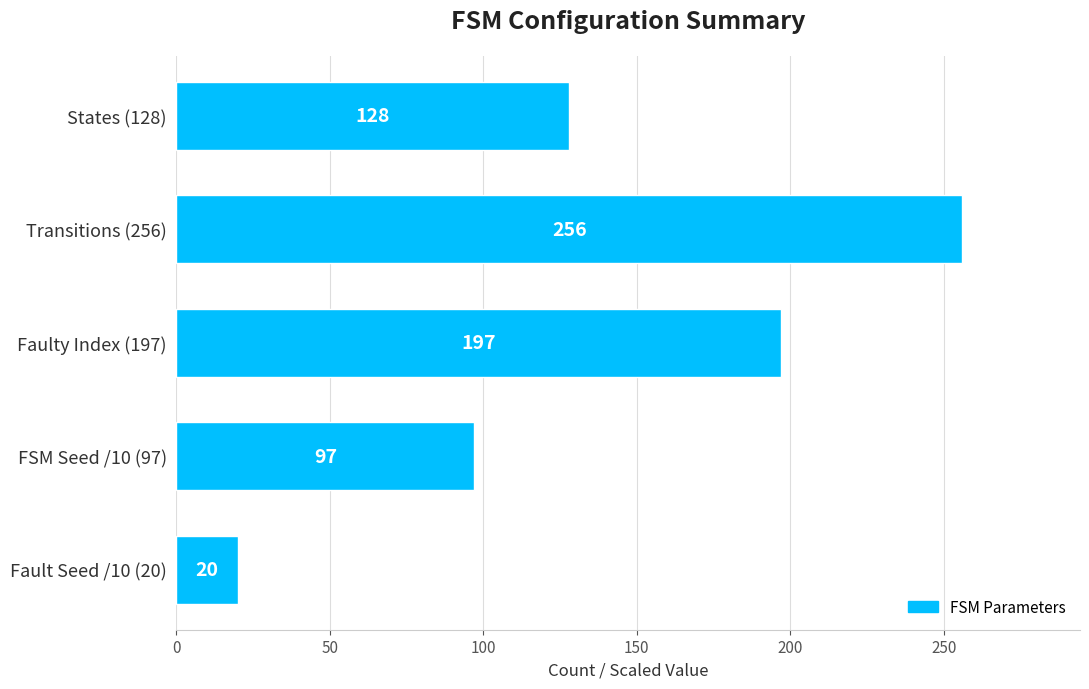

What is the sum of all values?

698